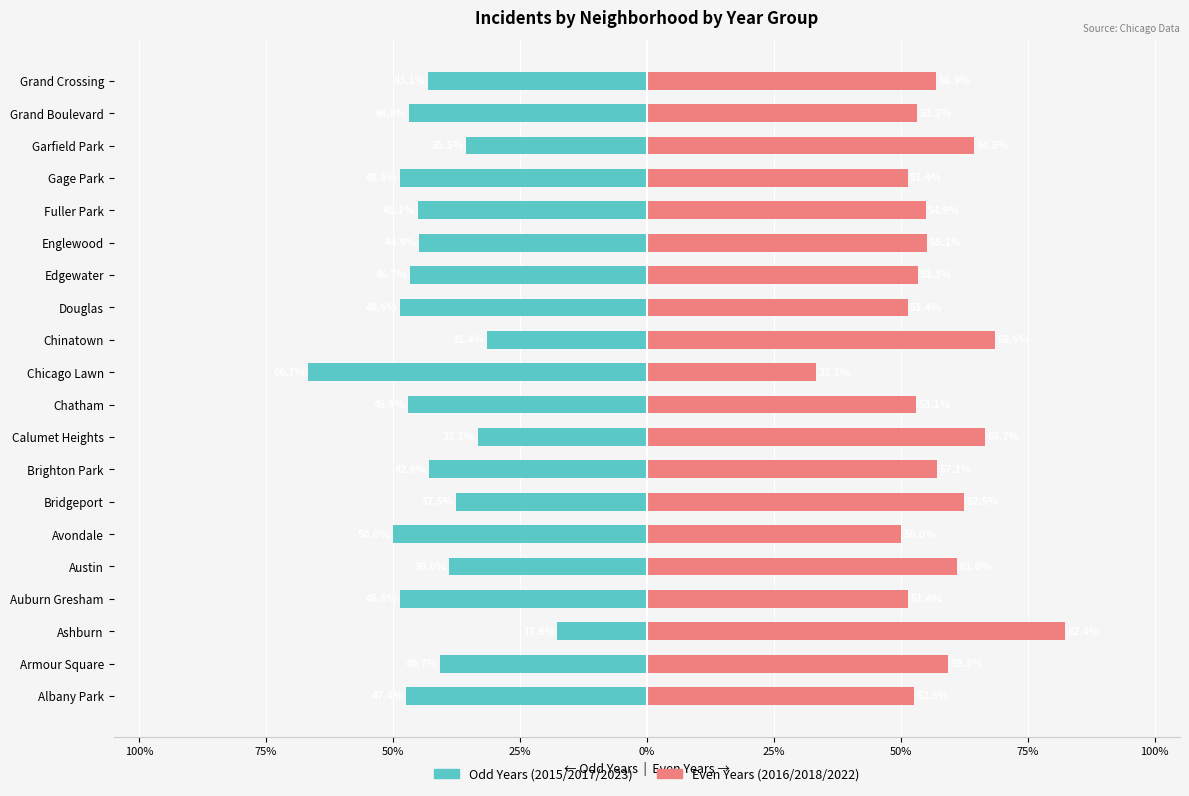

Is the value of Odd Years (2015/2017/2023) at Auburn Gresham greater than the value of Even Years (2016/2018/2022) at Douglas?

No